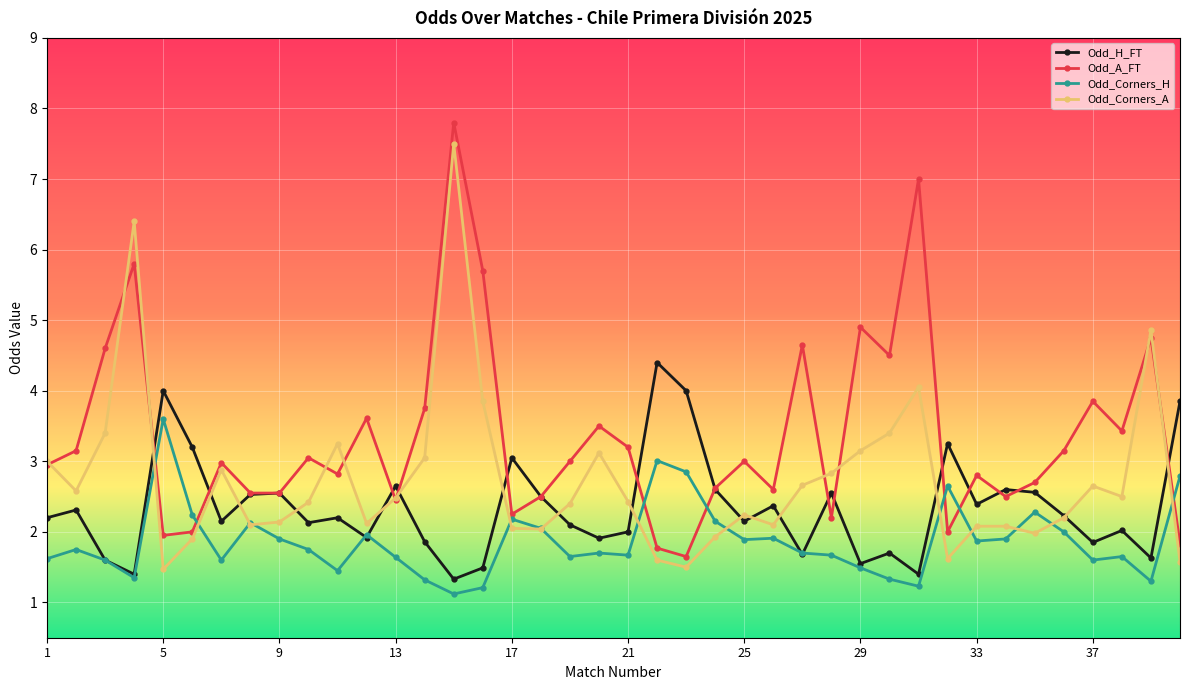

Rank the series by their average value, from lowest to highest.

Odd_Corners_H, Odd_H_FT, Odd_Corners_A, Odd_A_FT